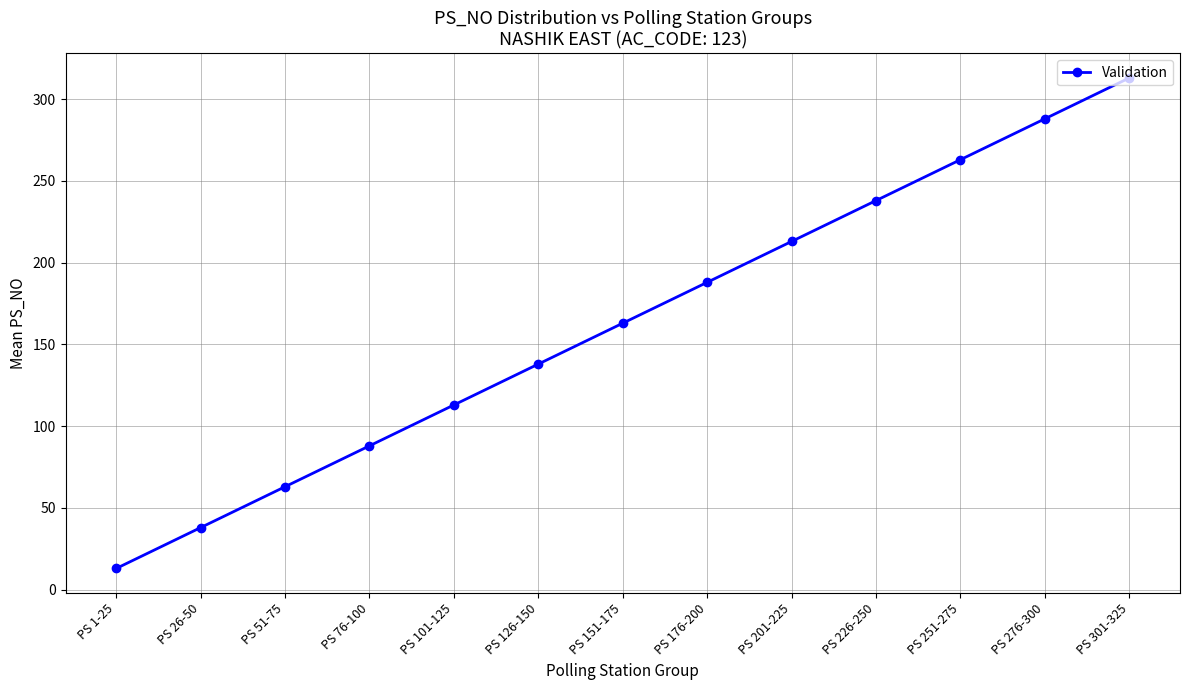

Which has a higher value, PS 76-100 or PS 51-75?

PS 76-100